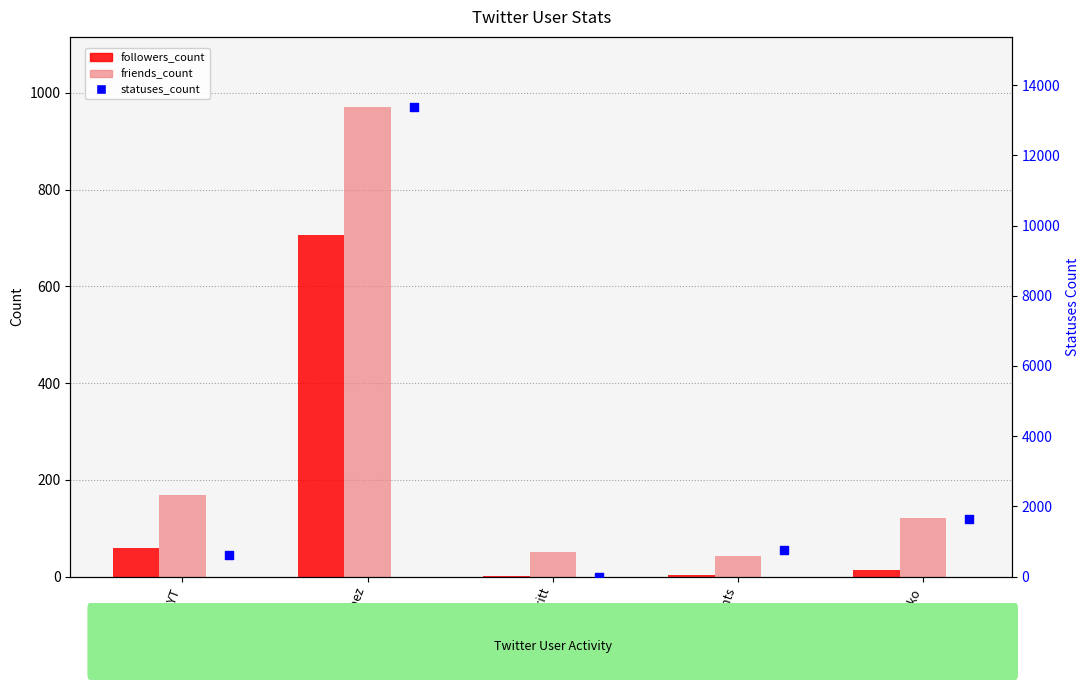

Which series has the largest total across all categories?

statuses_count